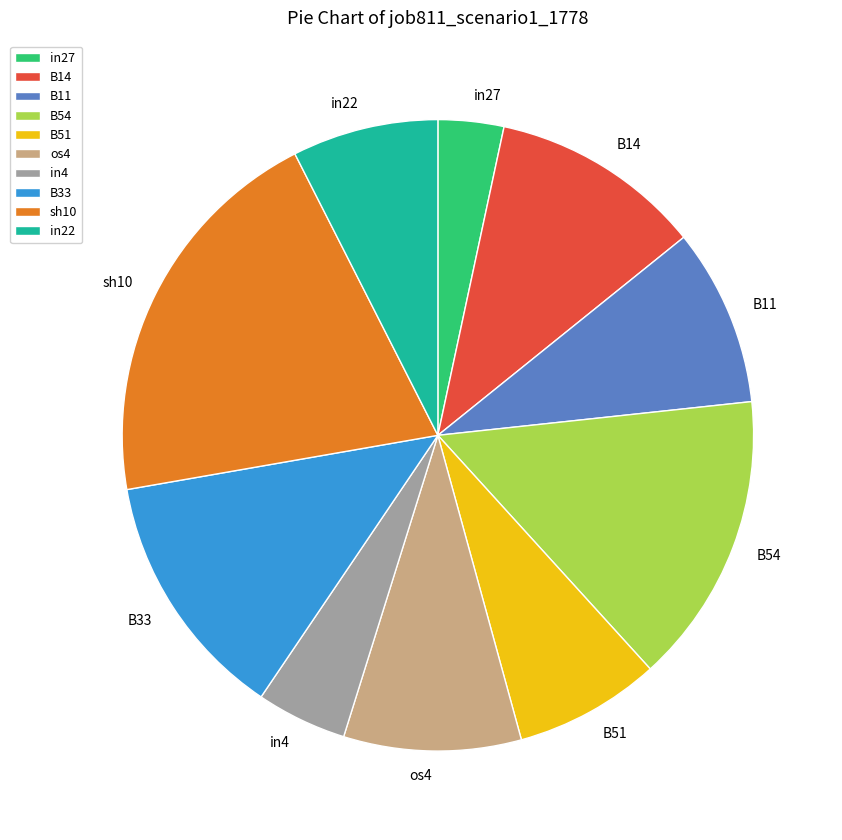

Do B51 and in4 together represent more than half of the pie?

No